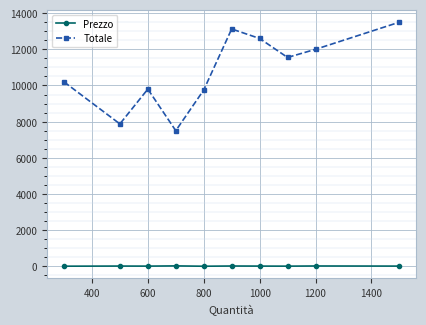

How many interior local valleys does the Totale series have?

3